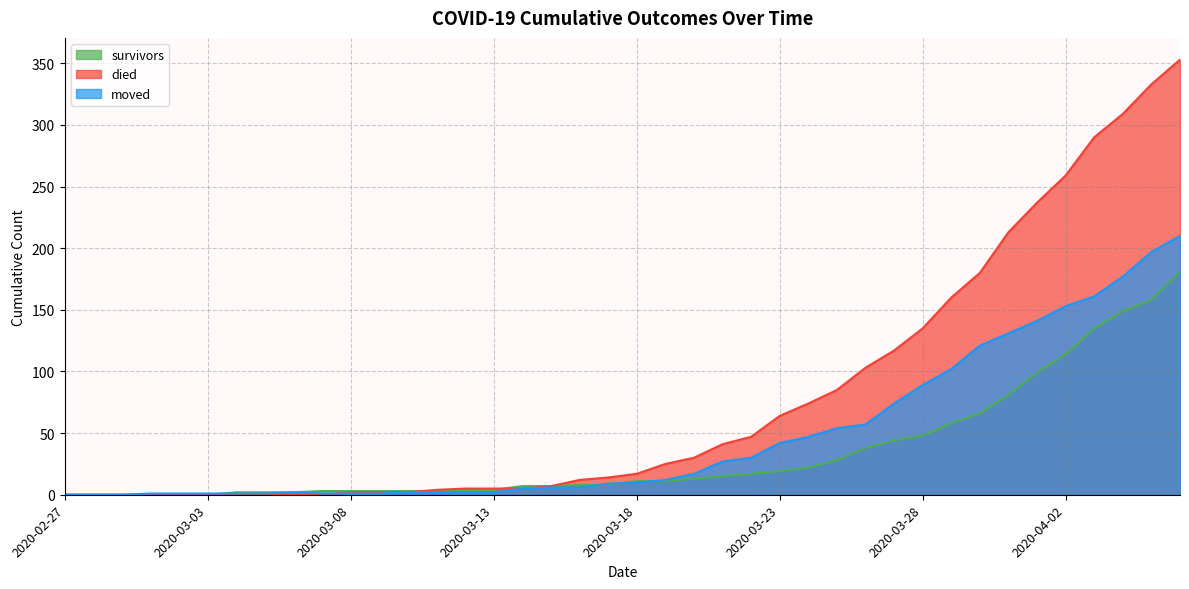

Rank the series by their average value, from highest to lowest.

died, moved, survivors